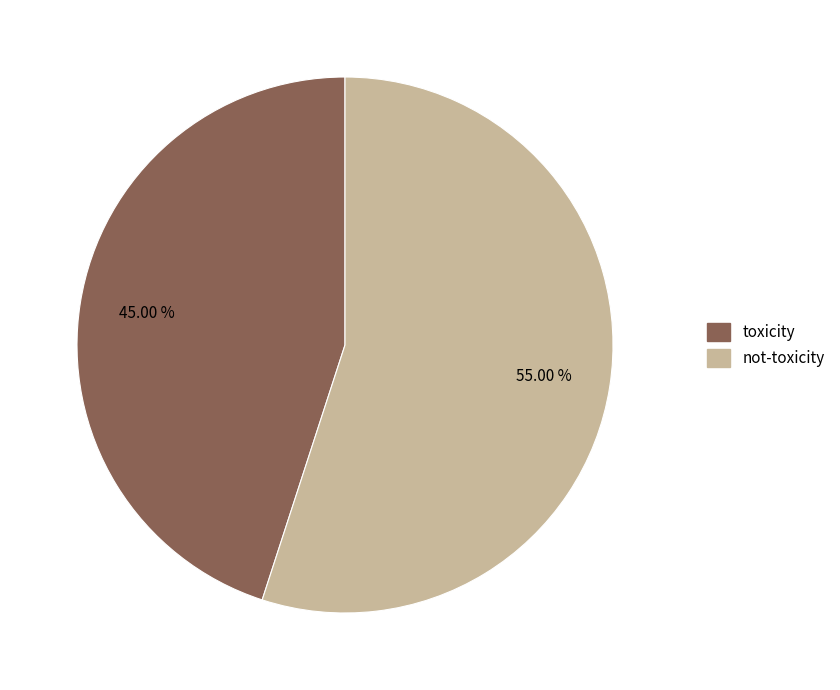

Which has a higher value, toxicity or not-toxicity?

not-toxicity